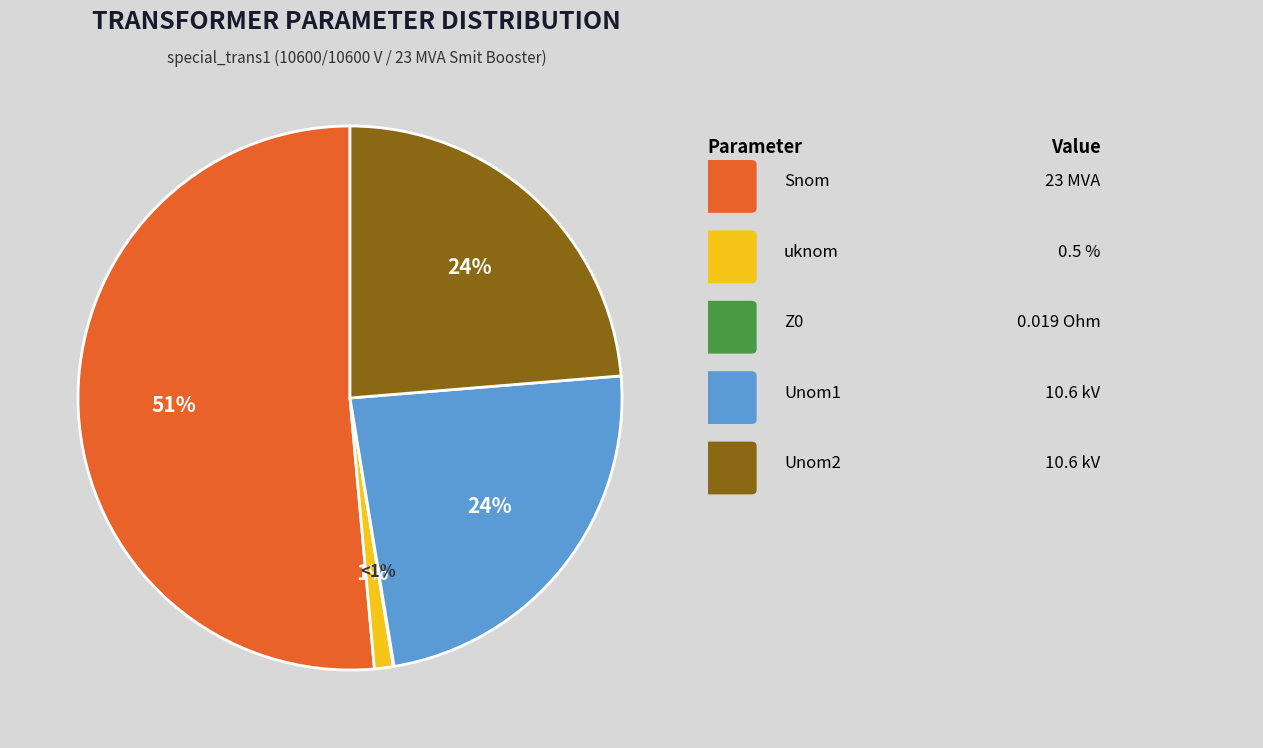

What is the majority slice?

Snom (23 MVA)